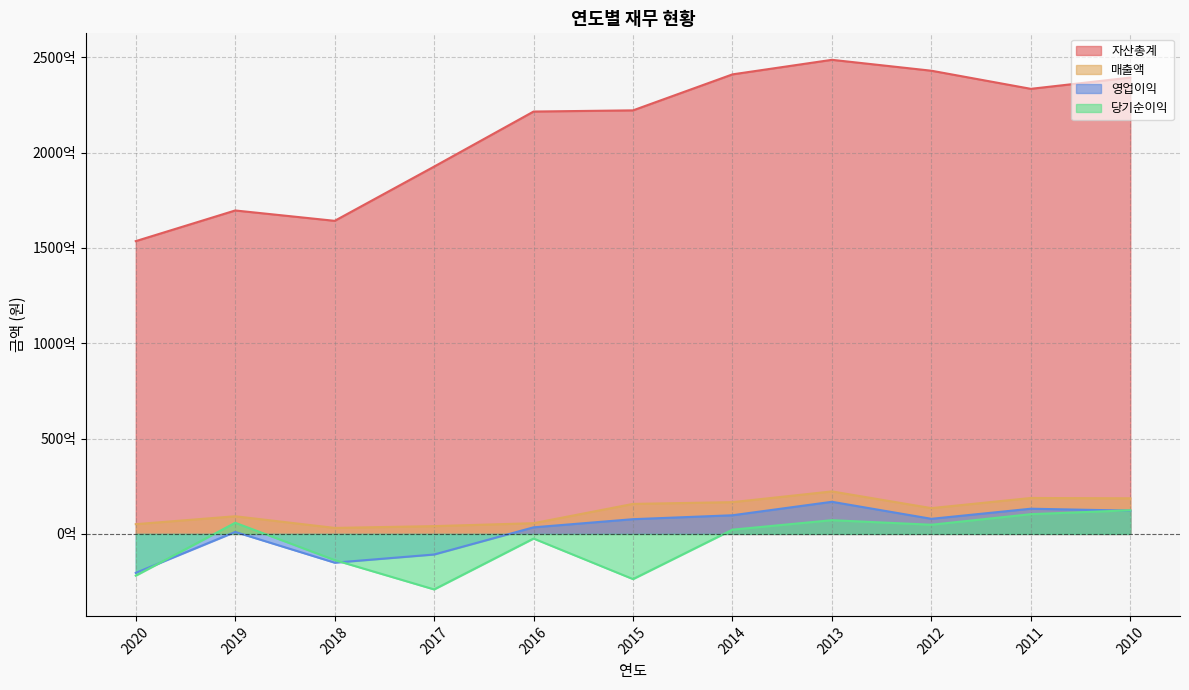

Does the chart have visible grid lines?

Yes